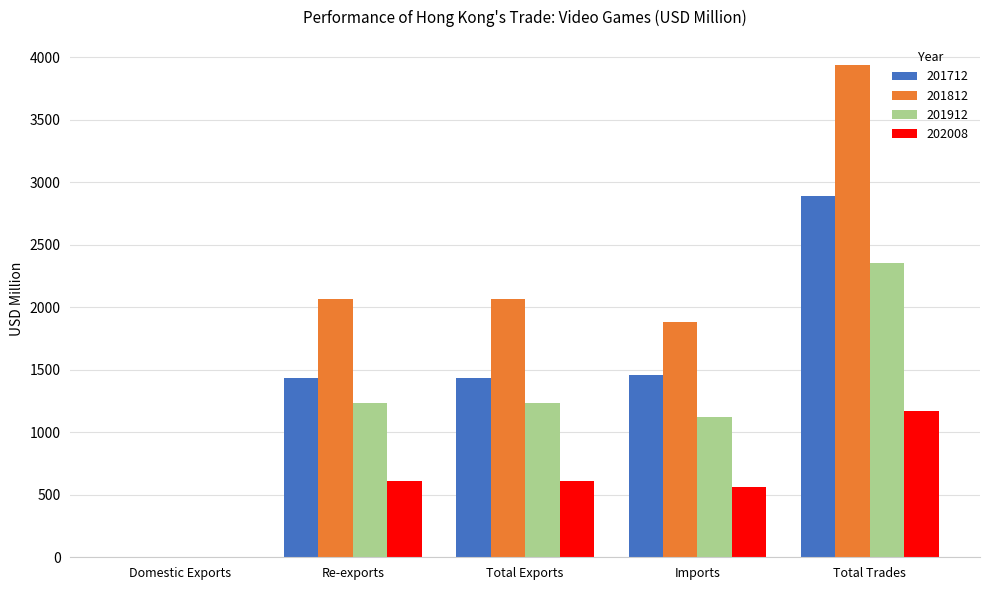

What is the sum of all 202008 values?

2950.0